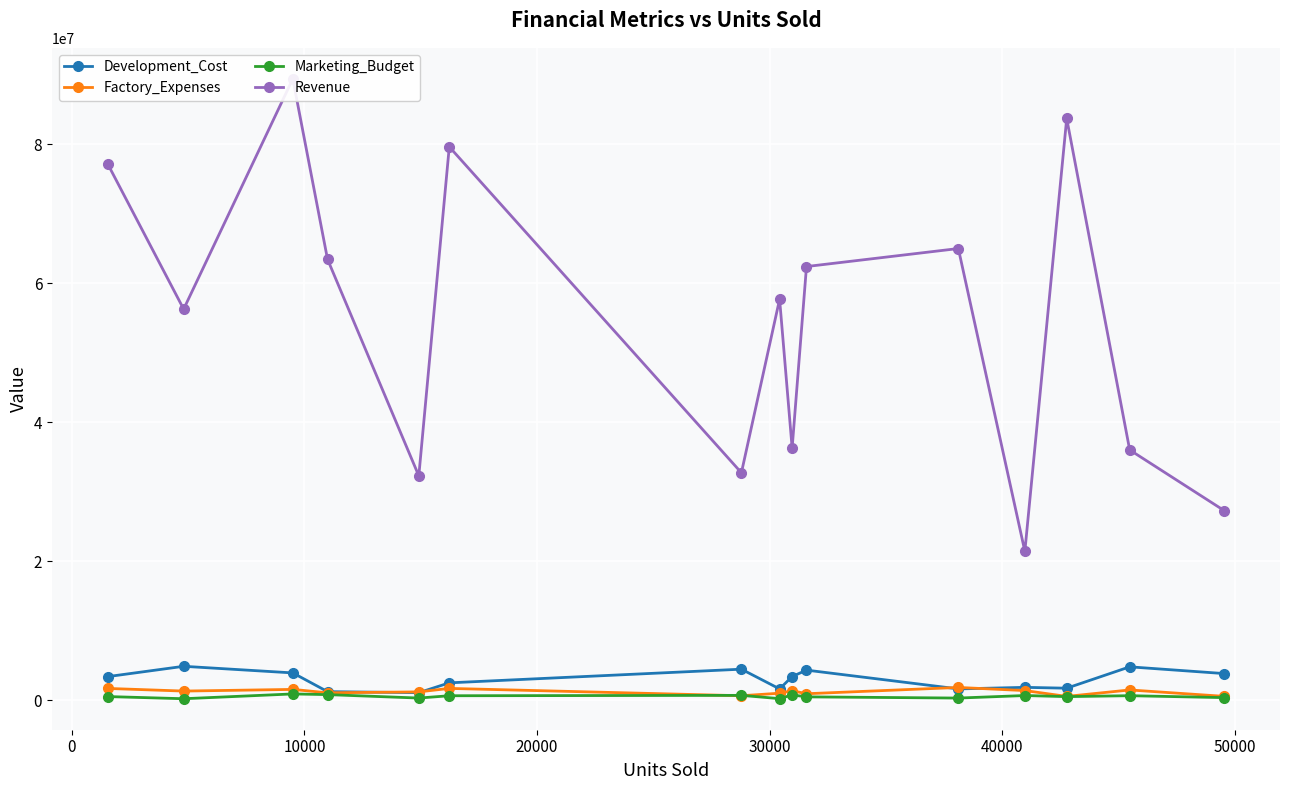

How many lines are shown in the chart?

4